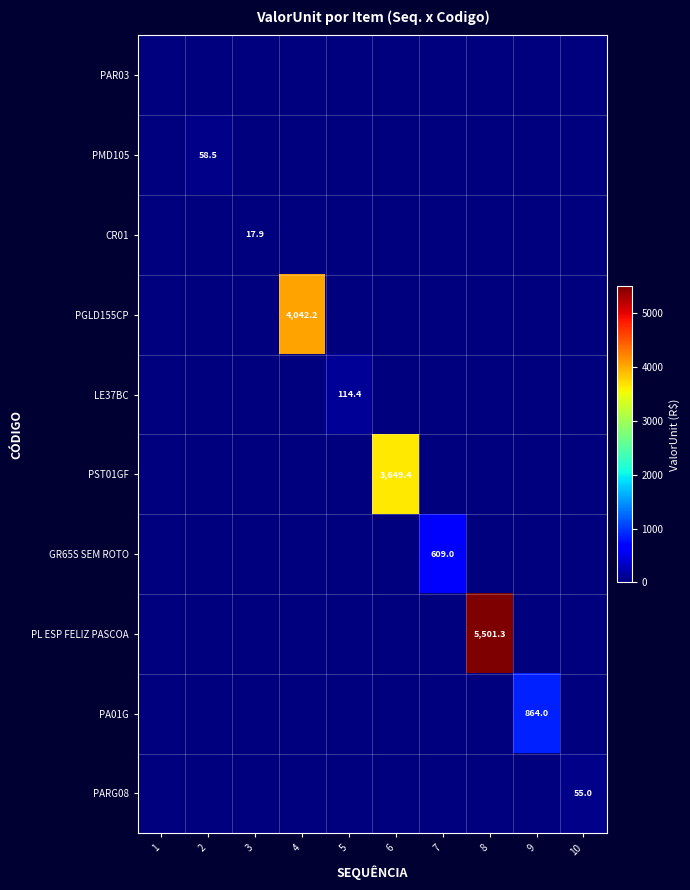

The PST01GF series shows 5662.5 at 6. True or false?

False